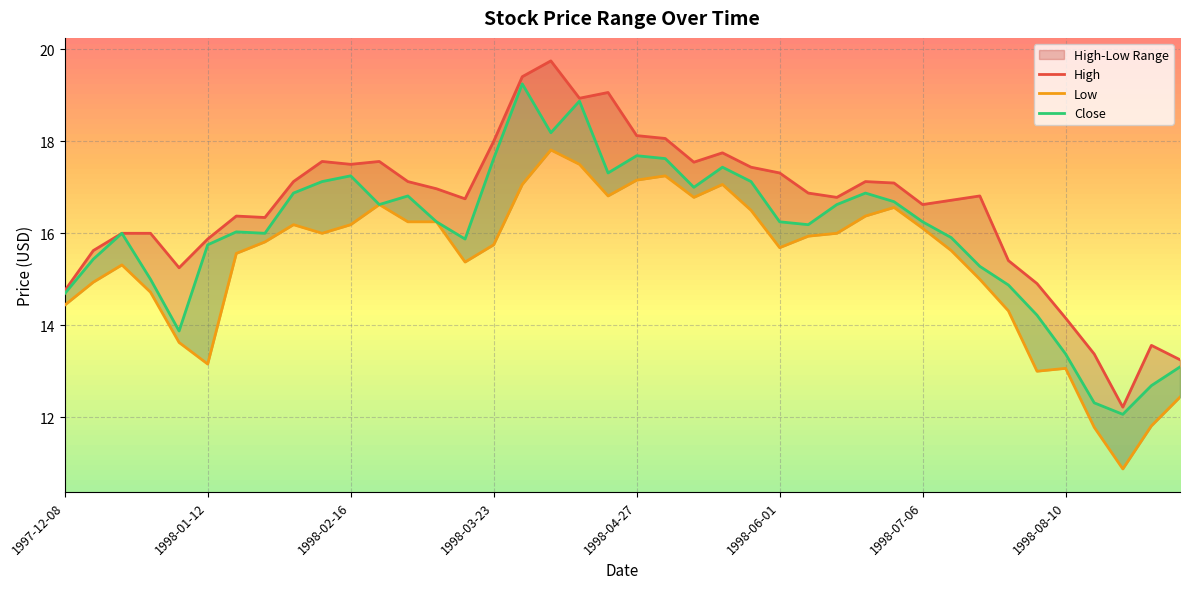

Rank the series by their average value, from lowest to highest.

Low, Close, High